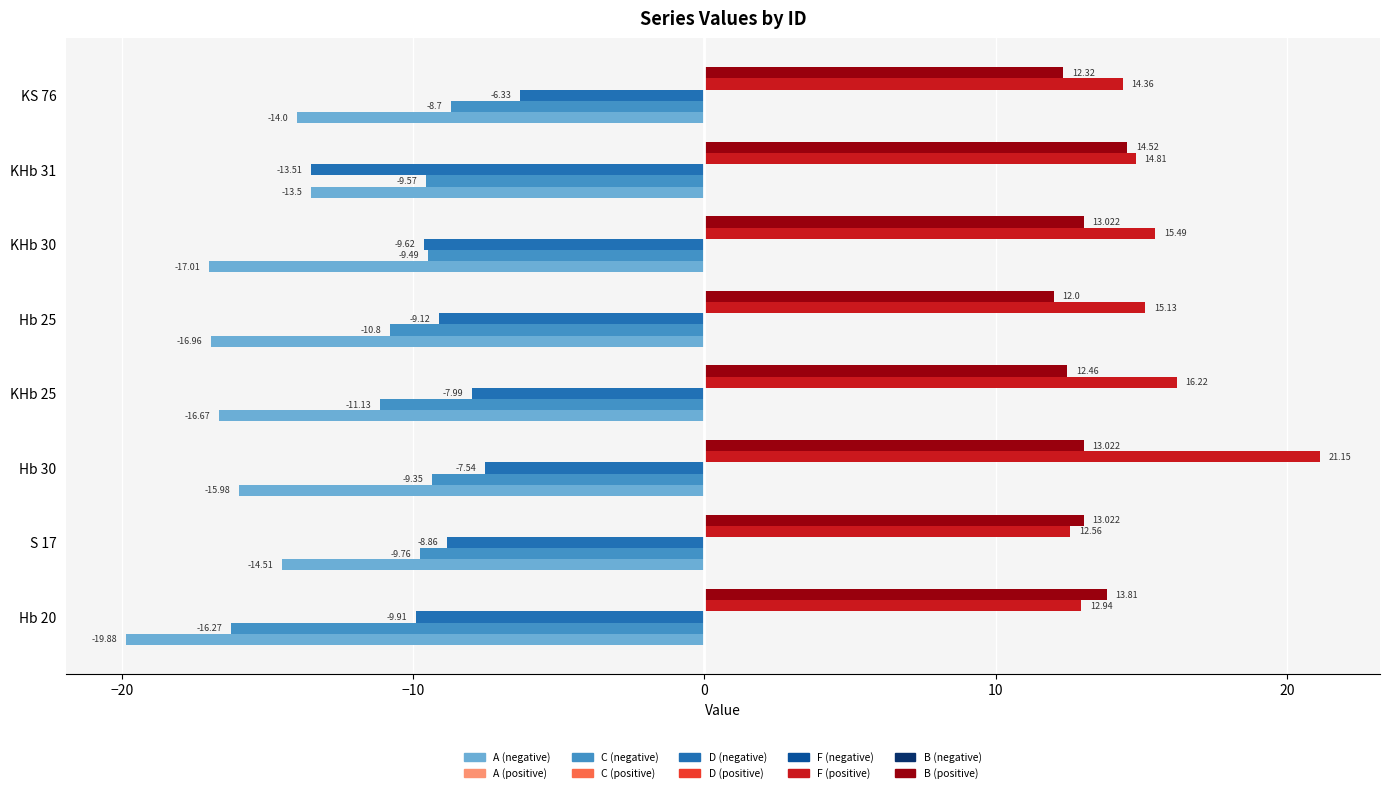

Is it true that F equals 22.3 at Hb 25?

False